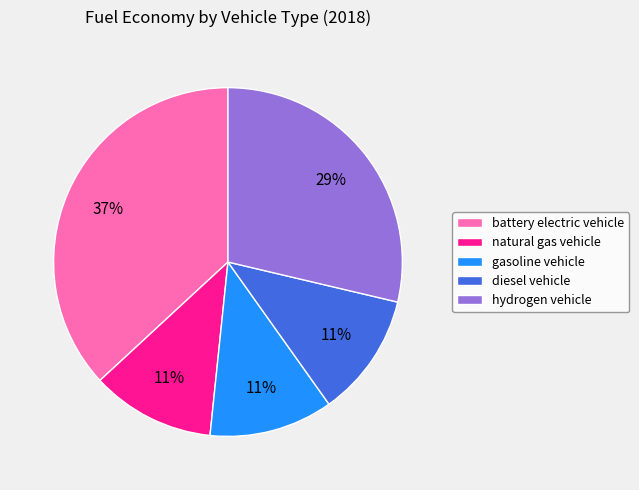

The diesel vehicle slice represents 1% of the pie. True or false?

False